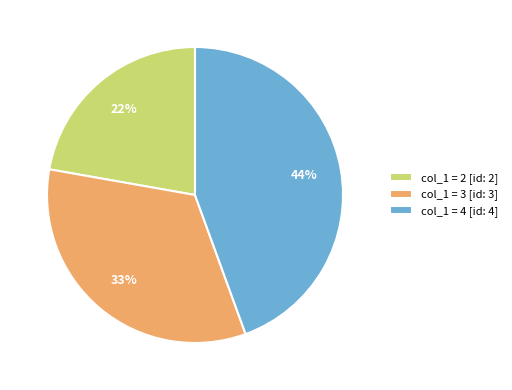

Rank the categories by value from highest to lowest.

col_1 = 4 [id: 4], col_1 = 3 [id: 3], col_1 = 2 [id: 2]